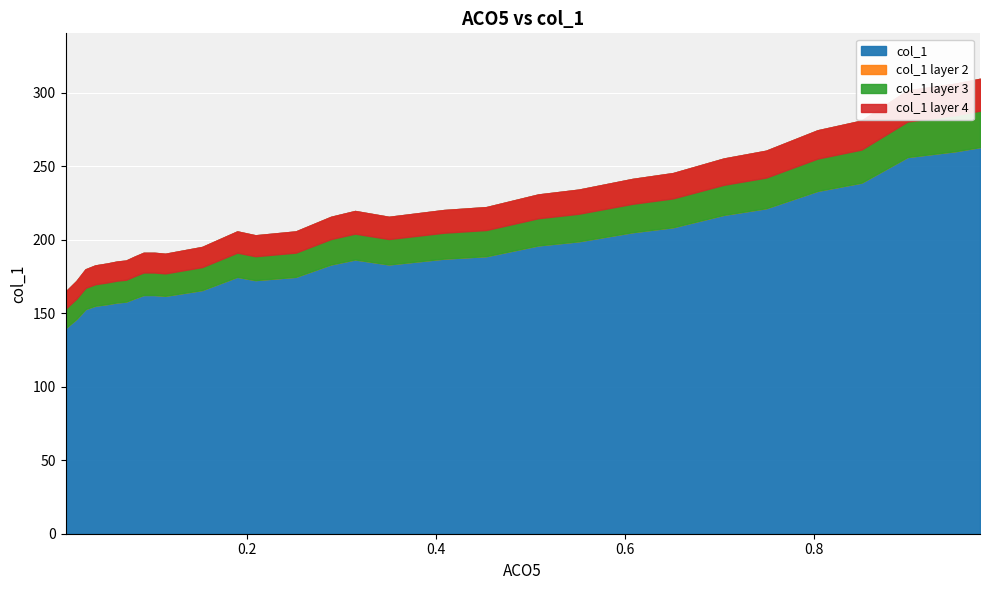

Reading left to right, what are all the values shown in this chart?

0.9752=309.4	0.949=306.1	0.8985=301.5	0.8499=281.0	0.8033=274.4	0.7489=260.5	0.7042=255.2	0.6505=245.3	0.6077=241.3	0.5508=234.0	0.5079=230.7	0.453=222.1	0.4082=220.2	0.35=215.5	0.3142=219.5	0.2887=215.5	0.2516=205.6	0.2088=203.0	0.1896=205.6	0.1525=195.0	0.1135=190.4	0.102=191.1	0.0905=191.1	0.0809=188.4	0.072=185.8	0.0624=185.1	0.0521=183.8	0.0394=182.5	0.0291=179.8	0.0195=171.9	0.008=164.6